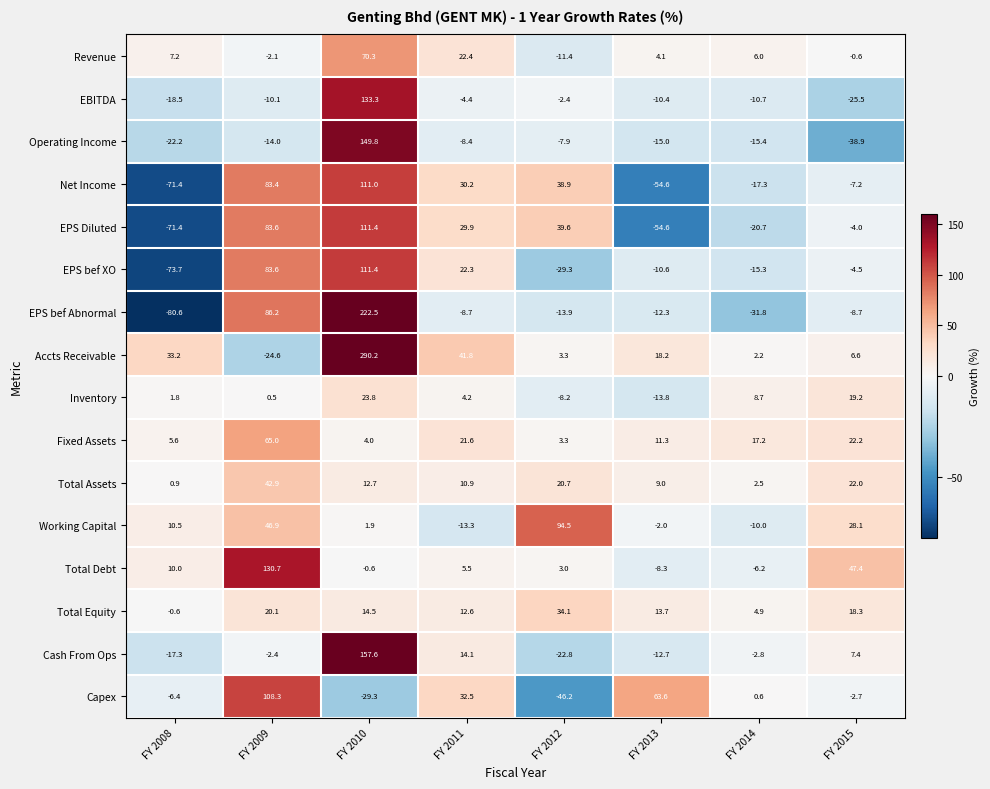

Which series has the largest total across all categories?

Accts Receivable